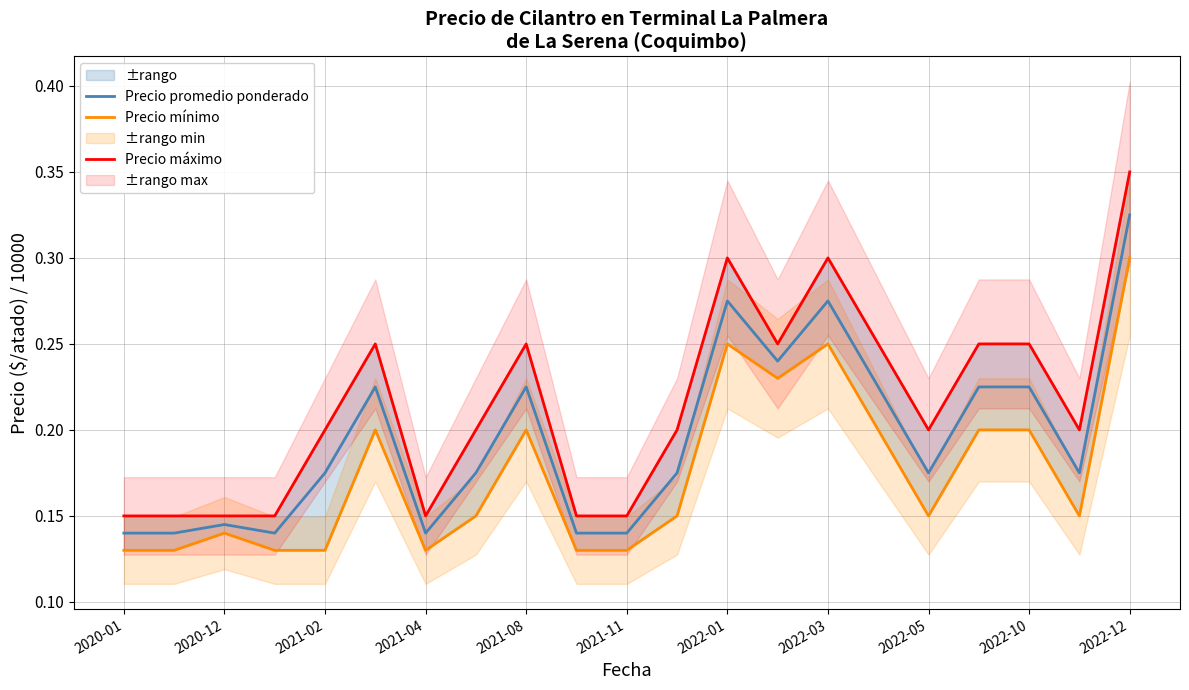

Which category has the highest value in the Precio promedio ponderado series?

2022-12